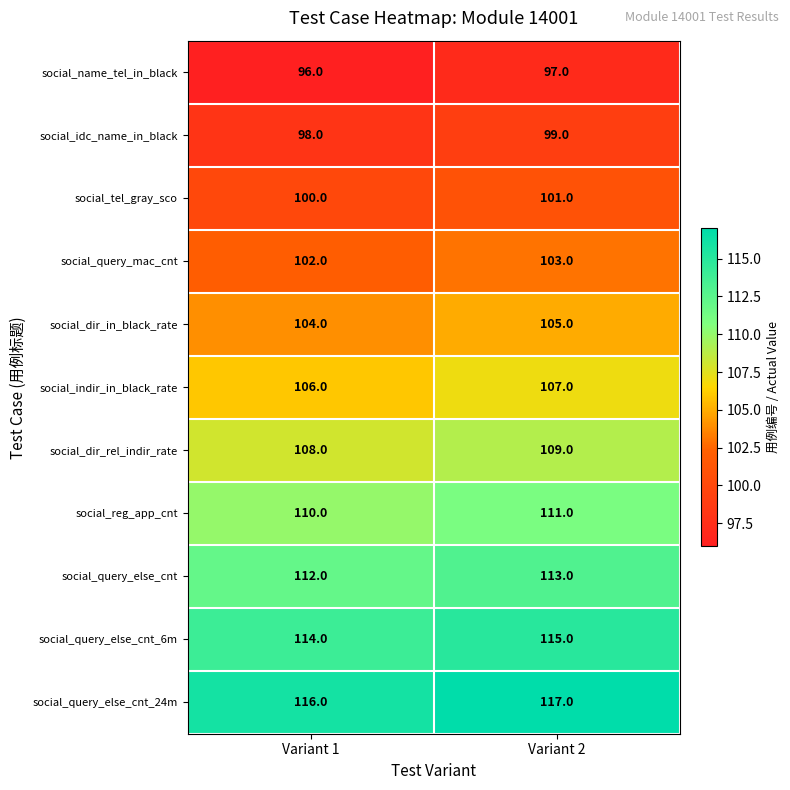

Reading left to right, what are all the values shown in this chart?

social_name_tel_in_black: Variant 1=96	Variant 2=97
social_idc_name_in_black: Variant 1=98	Variant 2=99
social_tel_gray_sco: Variant 1=100	Variant 2=101
social_query_mac_cnt: Variant 1=102	Variant 2=103
social_dir_in_black_rate: Variant 1=104	Variant 2=105
social_indir_in_black_rate: Variant 1=106	Variant 2=107
social_dir_rel_indir_rate: Variant 1=108	Variant 2=109
social_reg_app_cnt: Variant 1=110	Variant 2=111
social_query_else_cnt: Variant 1=112	Variant 2=113
social_query_else_cnt_6m: Variant 1=114	Variant 2=115
social_query_else_cnt_24m: Variant 1=116	Variant 2=117